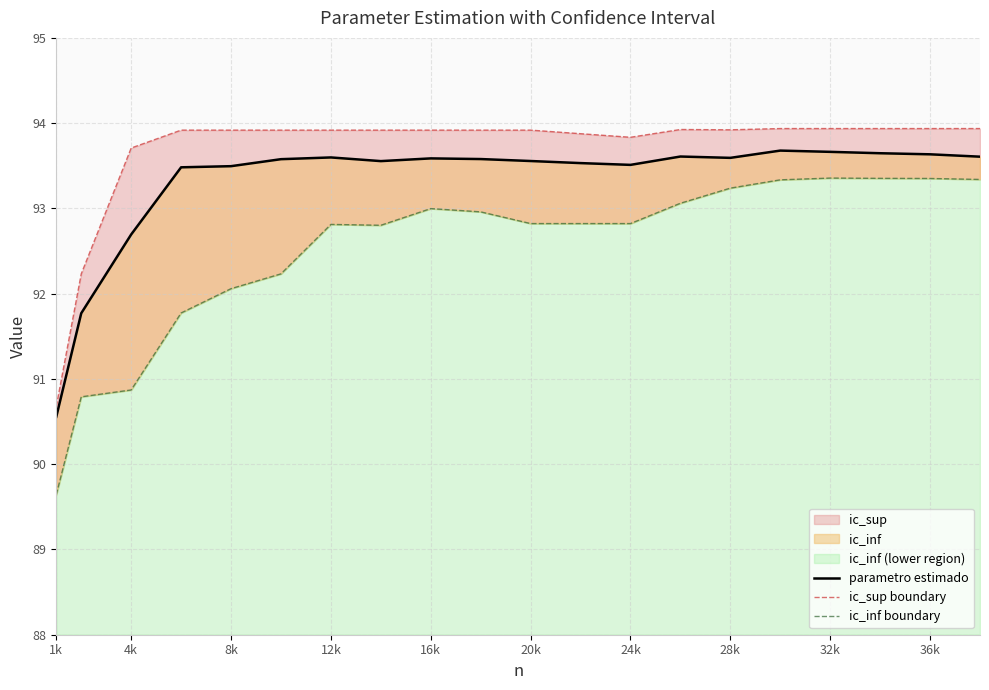

At which category does the chart reach its minimum across all series?

1k